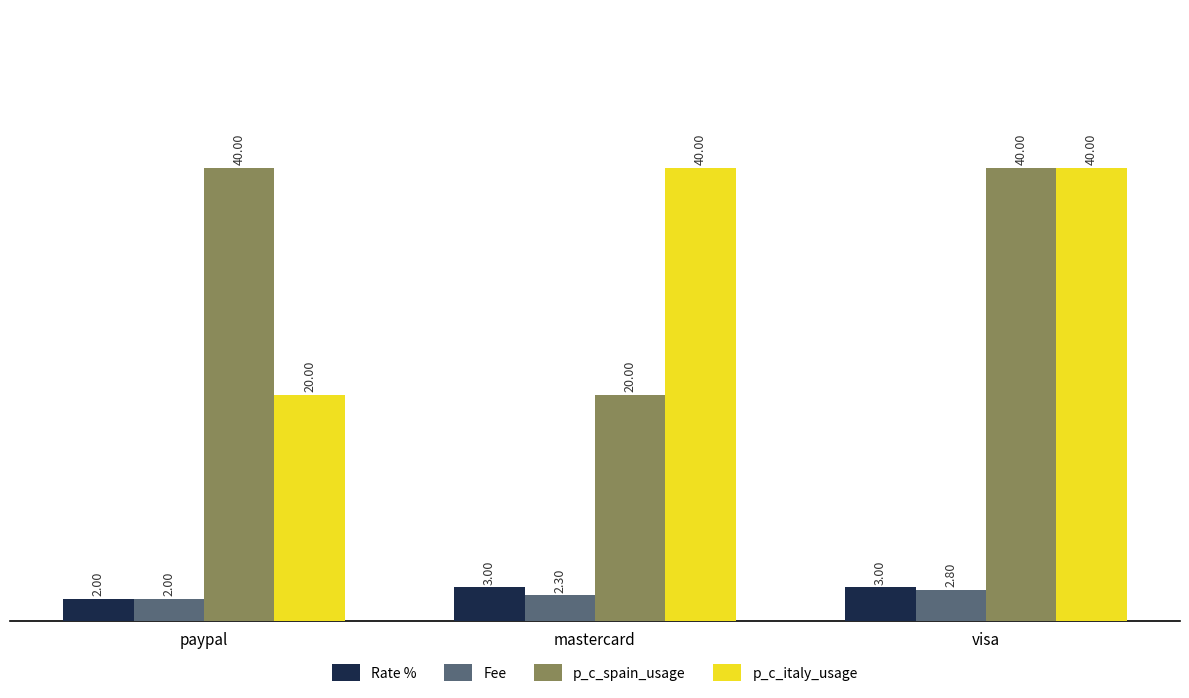

What is the difference between the maximum and minimum values in the p_c_italy_usage series?

20.0